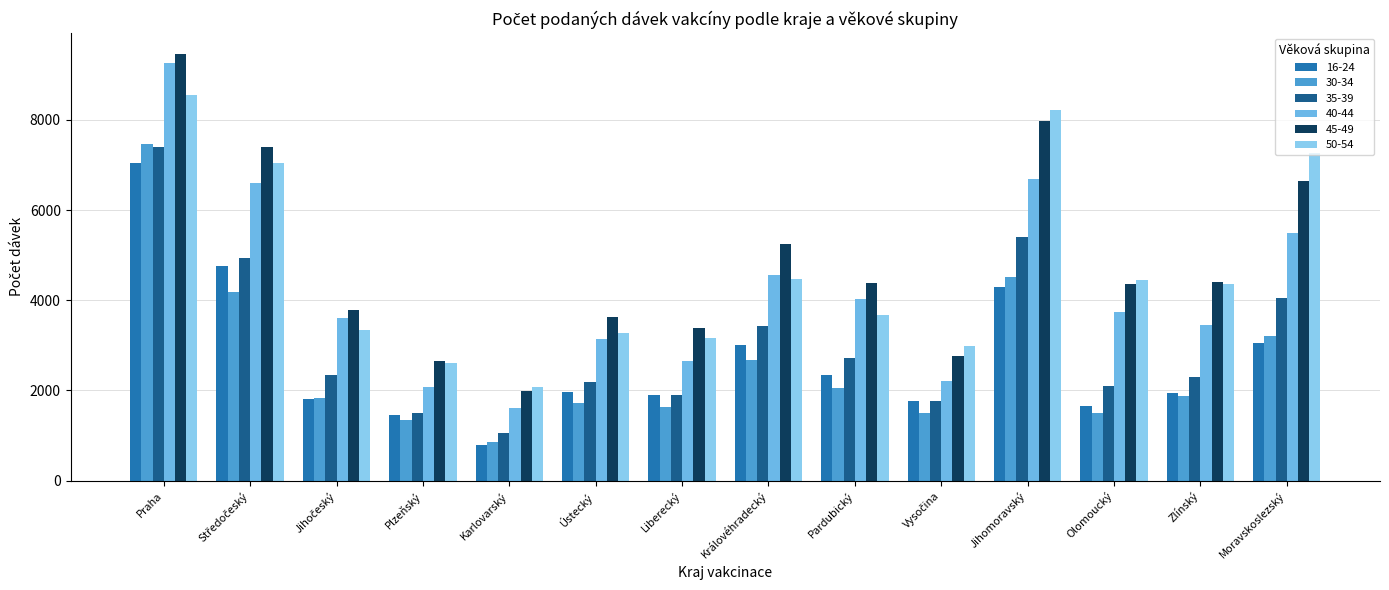

Is it true that 40-44 equals 3158 at Plzeňský?

False